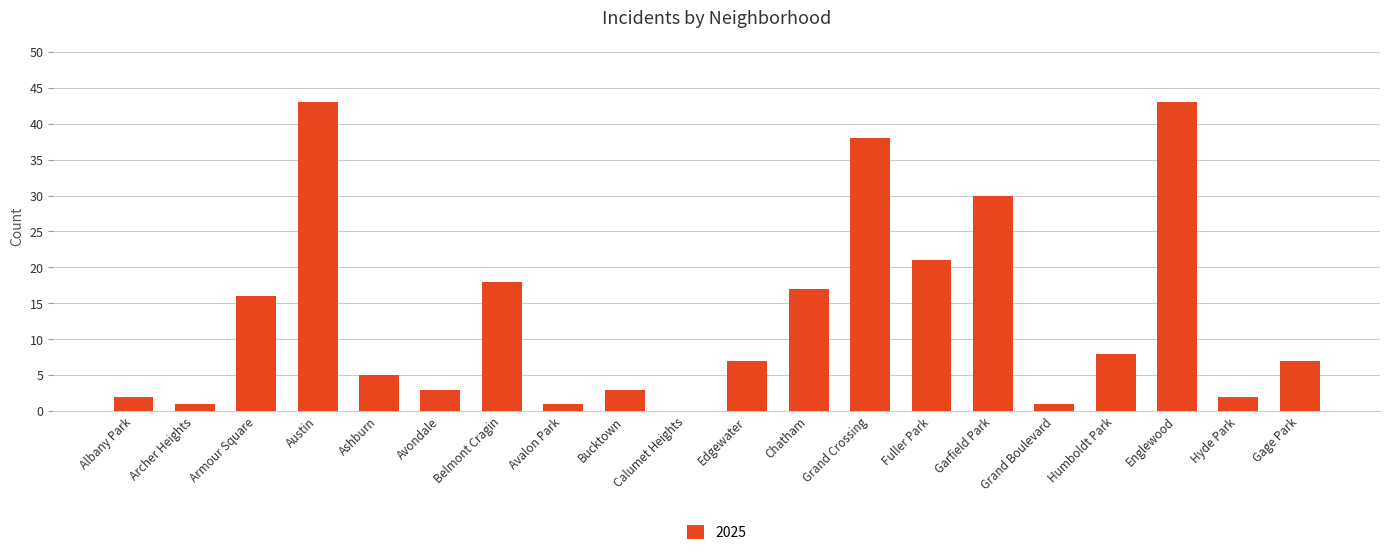

How many series are shown in this chart?

1